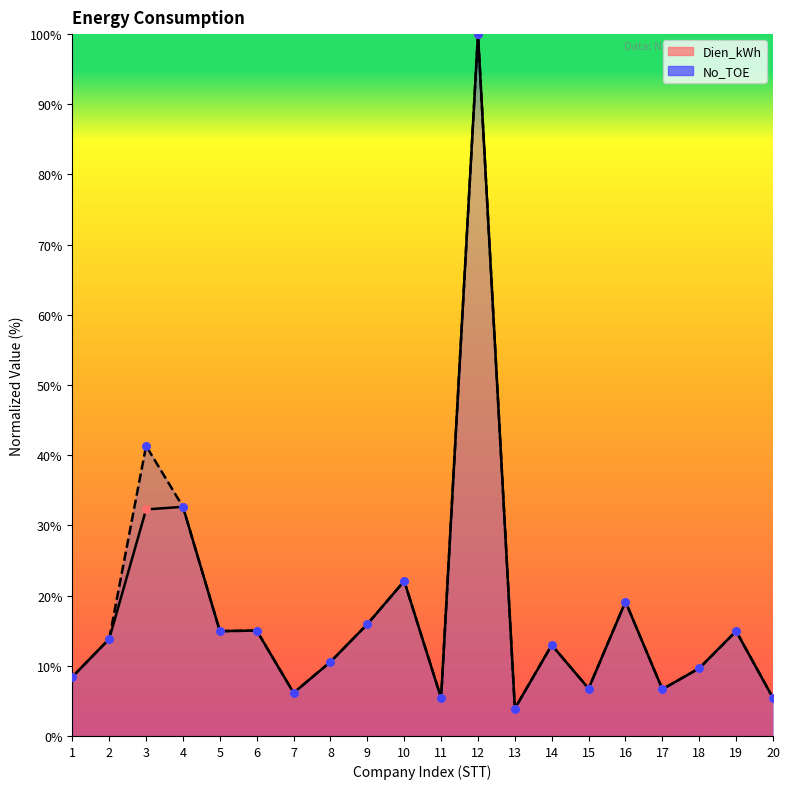

Which series reaches the maximum Y coordinate?

Dien_kWh